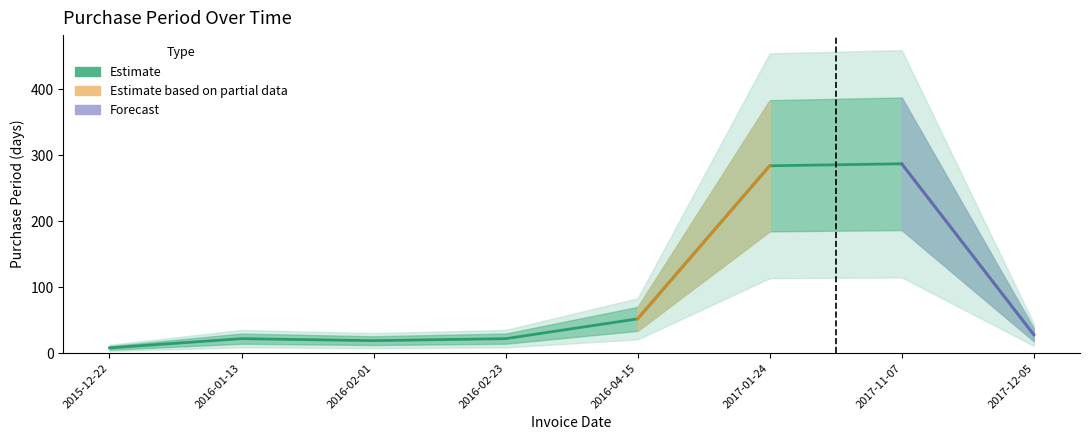

Between 2017-12-05 and 2016-04-15, which is larger?

2016-04-15